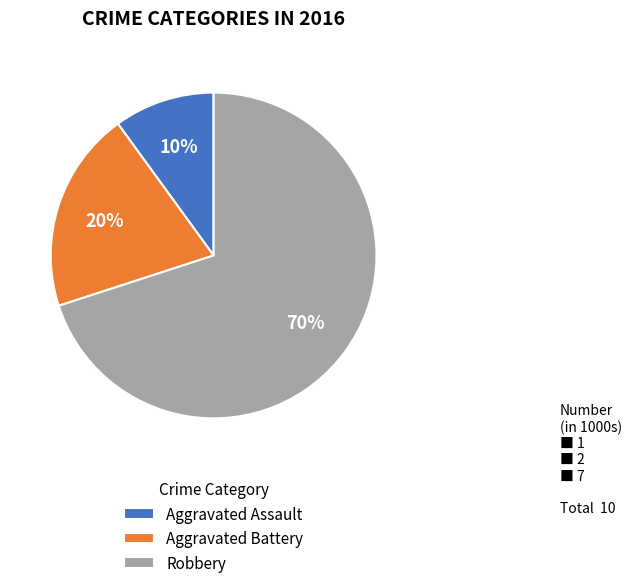

Is the sum of Aggravated Battery and Aggravated Assault greater than half?

No